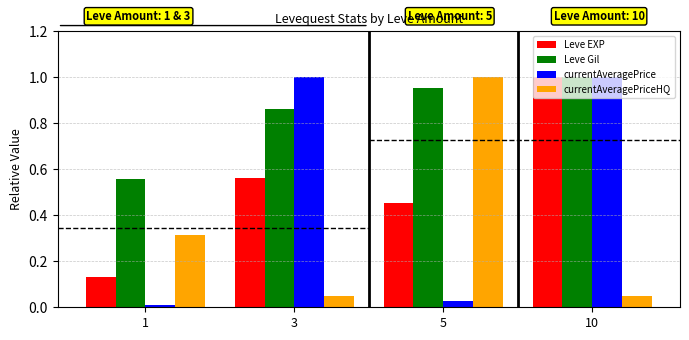

Which series has the largest total across all categories?

Leve Gil